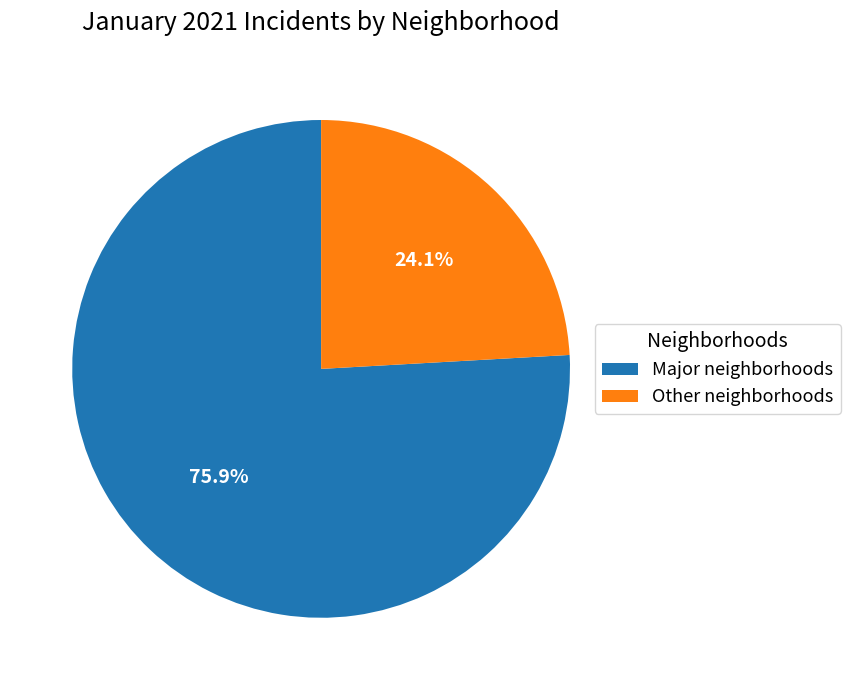

How many slices are in this pie chart?

2